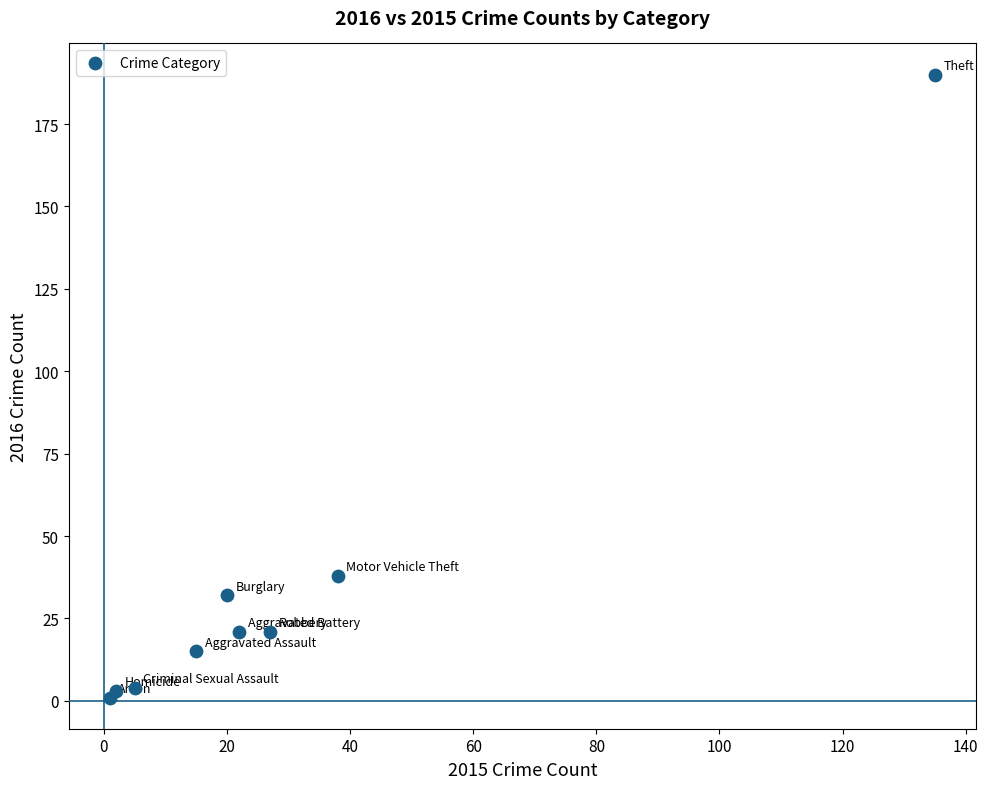

What Y value in the scatter plot is closest to 95?

38